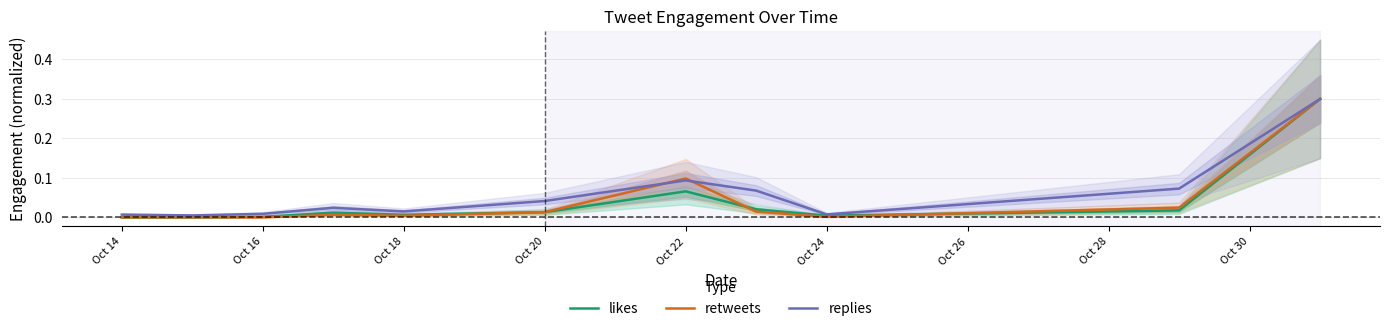

Reading left to right, extract all data points from this chart.

likes: 0.0	0.0	0.0	0.0	0.0	0.0	0.1	0.0	0.0	0.0	0.3
retweets: 0.0	0.0	0.0	0.0	0.0	0.0	0.1	0.0	0.0	0.0	0.3
replies: 0.0	0.0	0.0	0.0	0.0	0.0	0.1	0.1	0.0	0.1	0.3